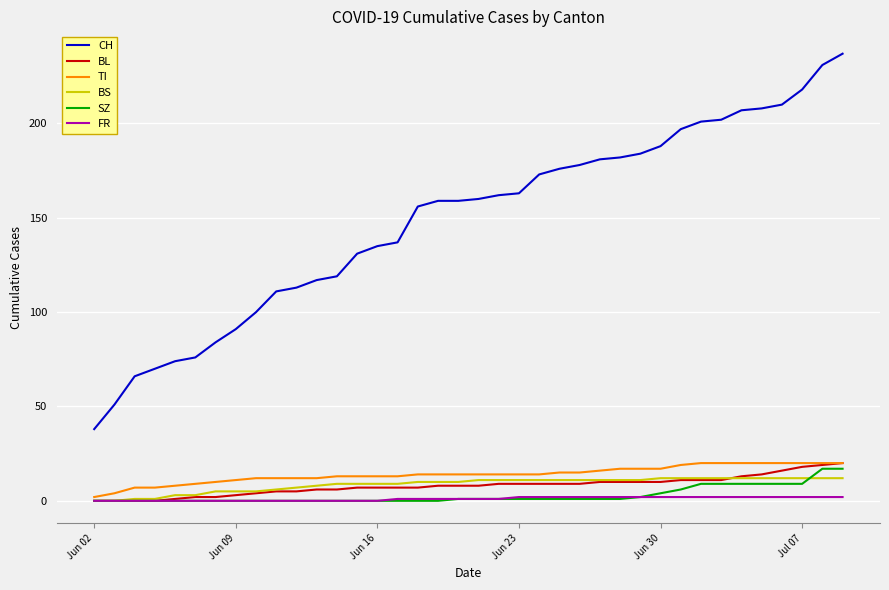

Which series has the largest total across all categories?

CH